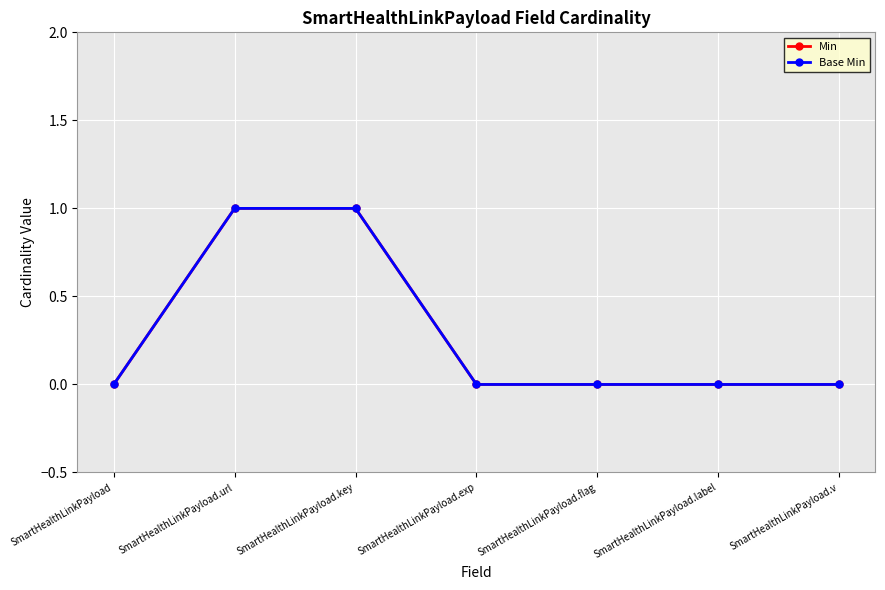

Does the chart have visible grid lines?

Yes